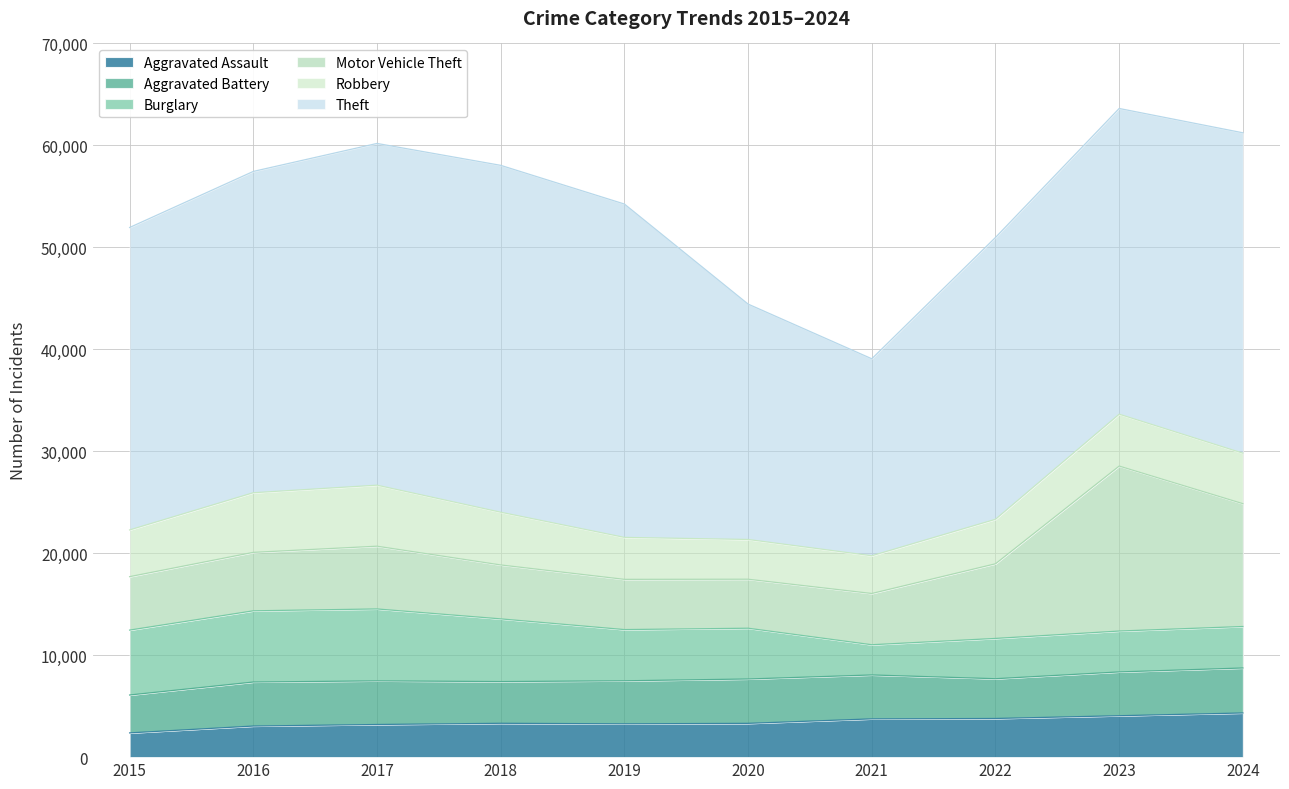

How many distinct data groups are displayed?

6